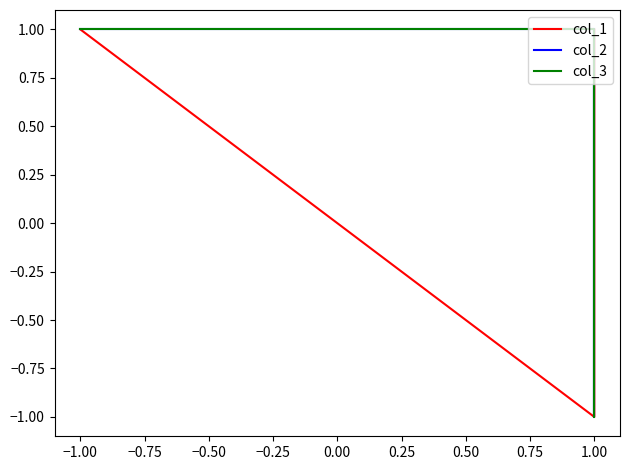

Which series ends up on top after the final intersection of col_1 and col_2?

col_1